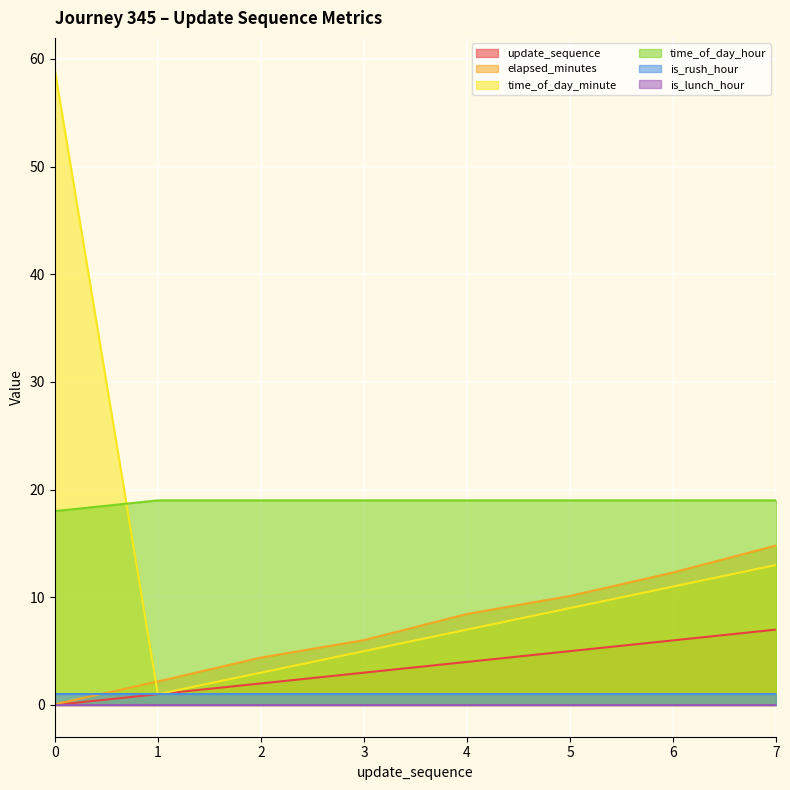

What is the difference between the second highest and second lowest values in the update_sequence series?

5.0